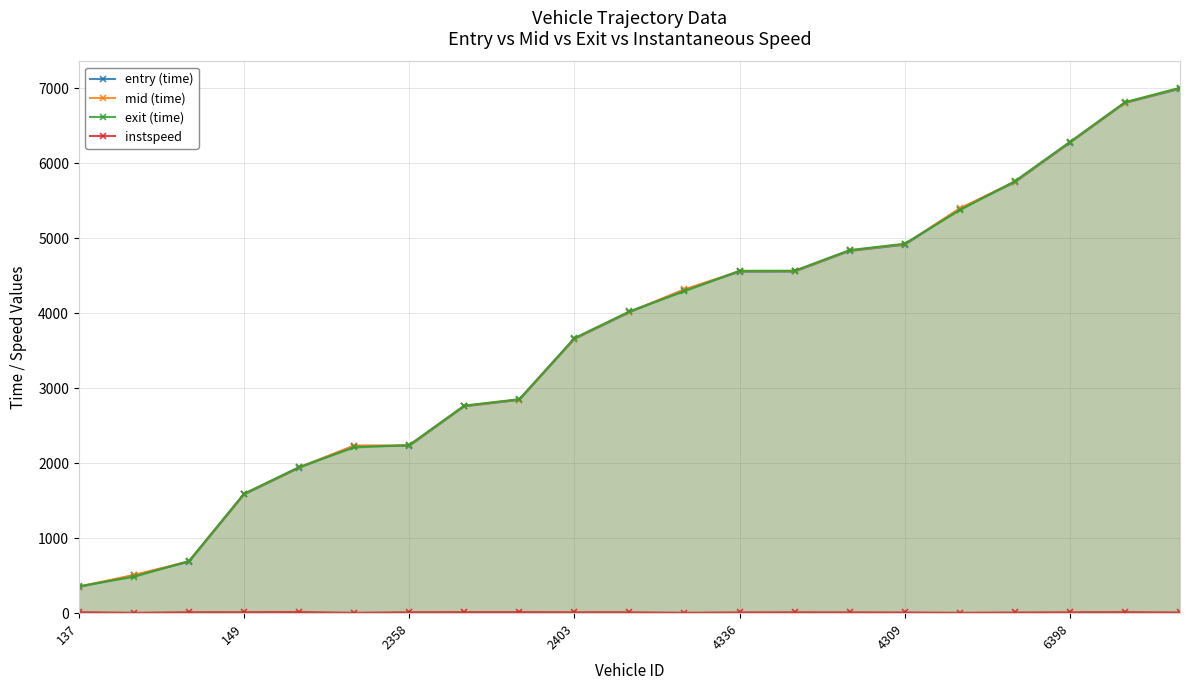

True or false: instspeed and entry (time) cross at least once.

False